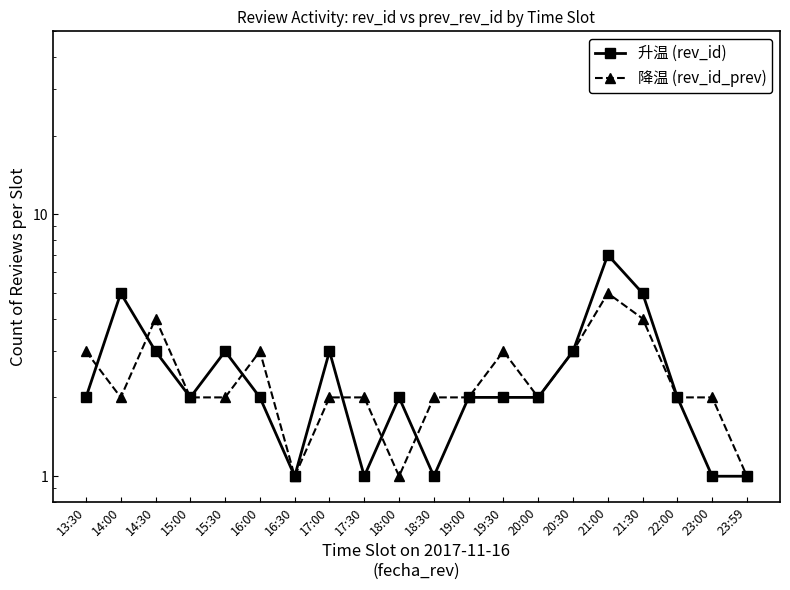

At which label does 降温 (rev_id_prev) reach its minimum?

16:30